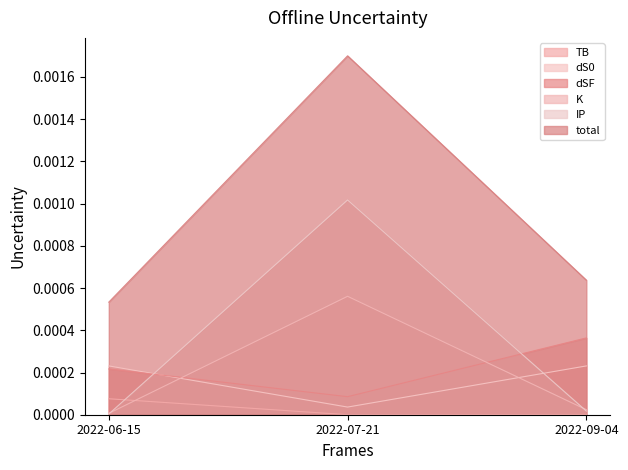

At 2022-06-15, list the series in order from smallest to largest.

IP, K, TB, dSF, dS0, total